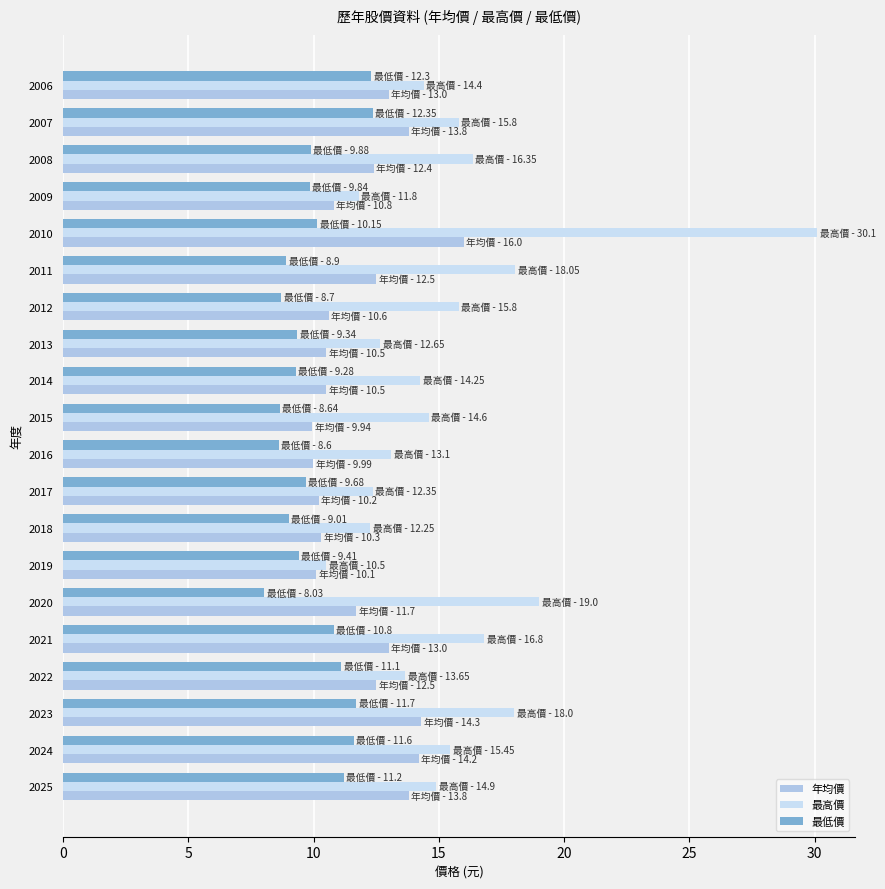

Count the number of data series in this chart.

3